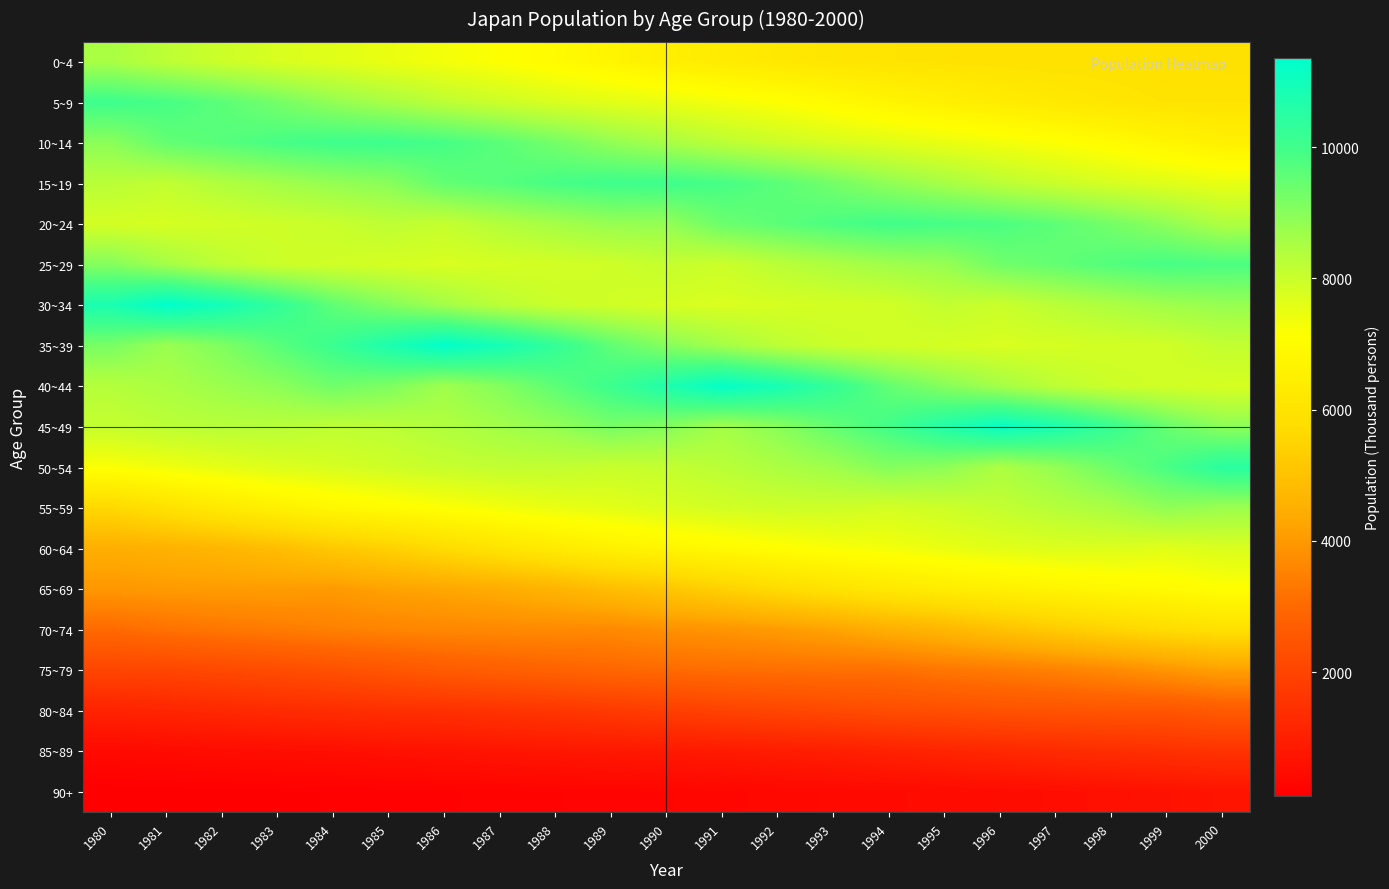

What is the maximum value shown in the chart?

11350